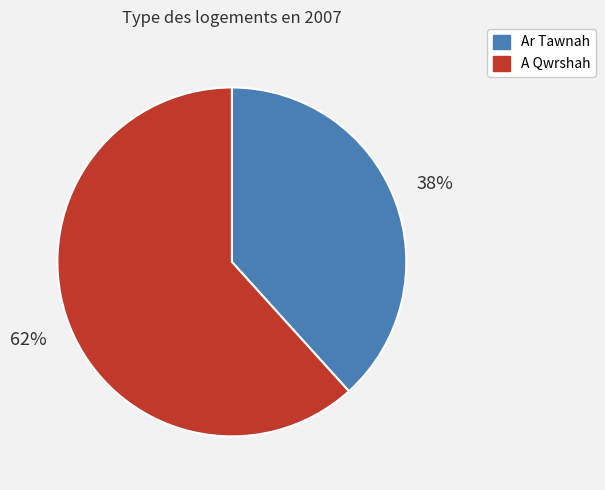

To the nearest percent, what is the average slice percentage?

50%